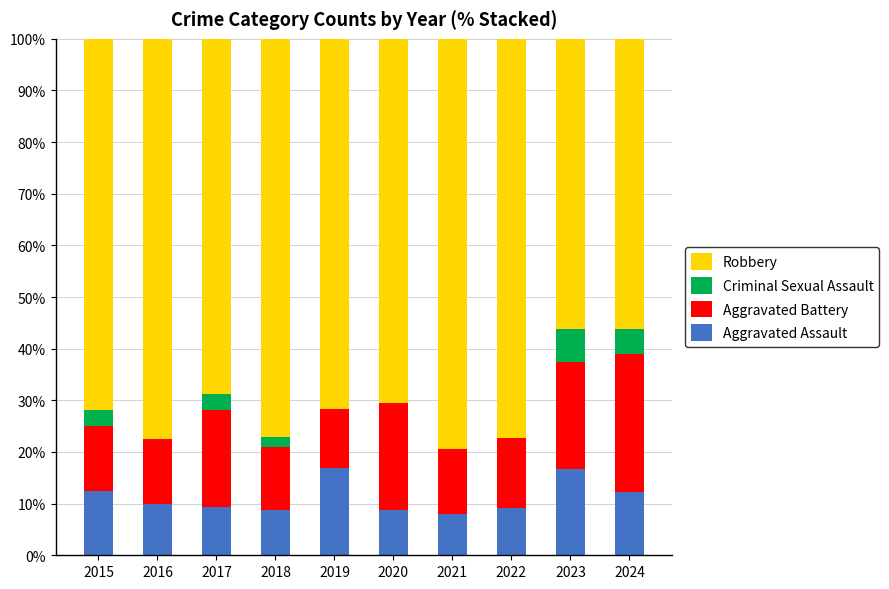

What is the highest value of the Aggravated Assault series?

17.0